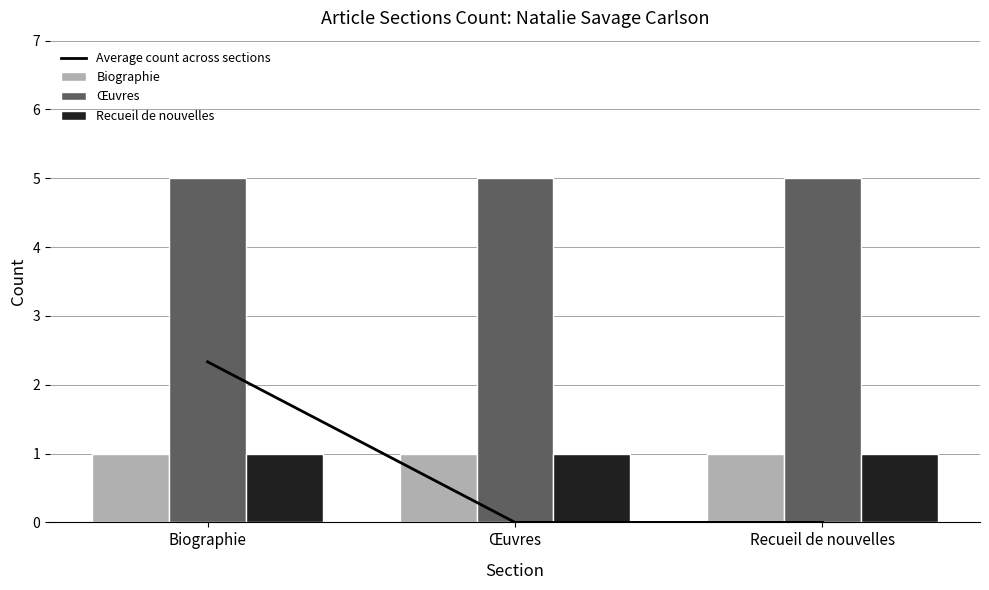

Reading right to left, what are all the values shown in this chart?

Average count across sections: 0.0	0.0	2.3
Biographie: 1.0	1.0	1.0
Œuvres: 5.0	5.0	5.0
Recueil de nouvelles: 1.0	1.0	1.0